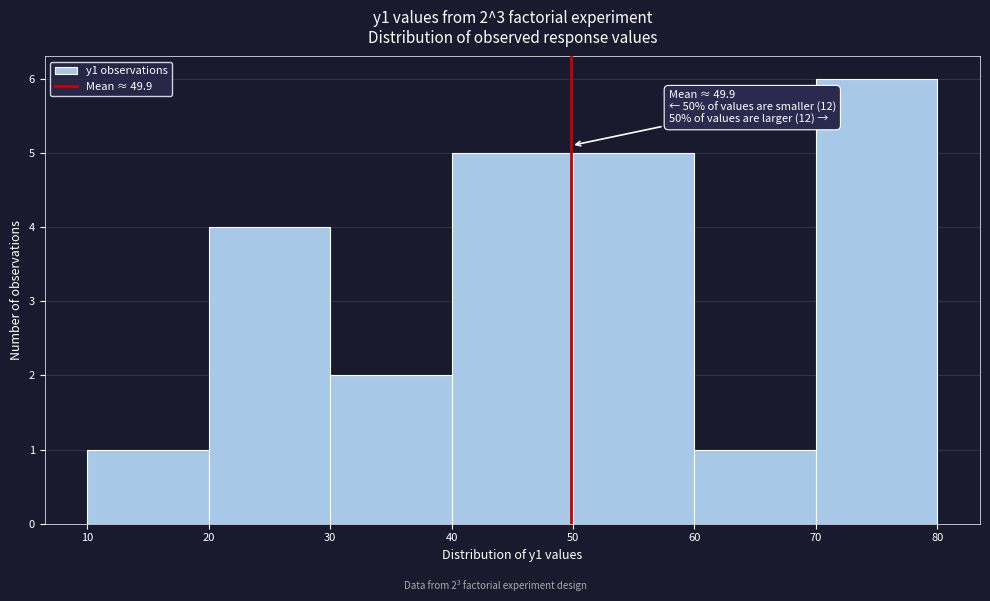

Over which range of the x-axis is the bar tallest?

70 to 80